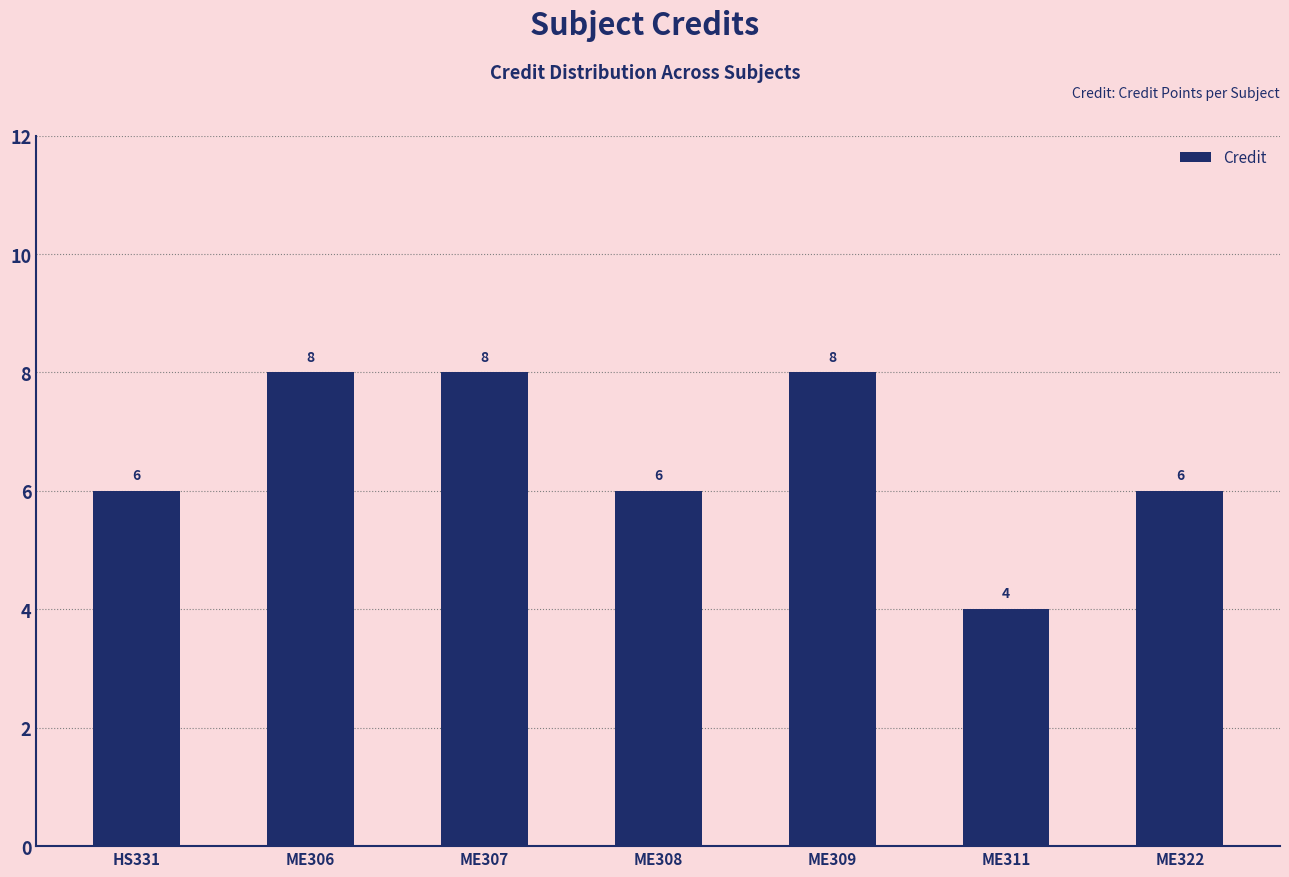

What is the average value?

7